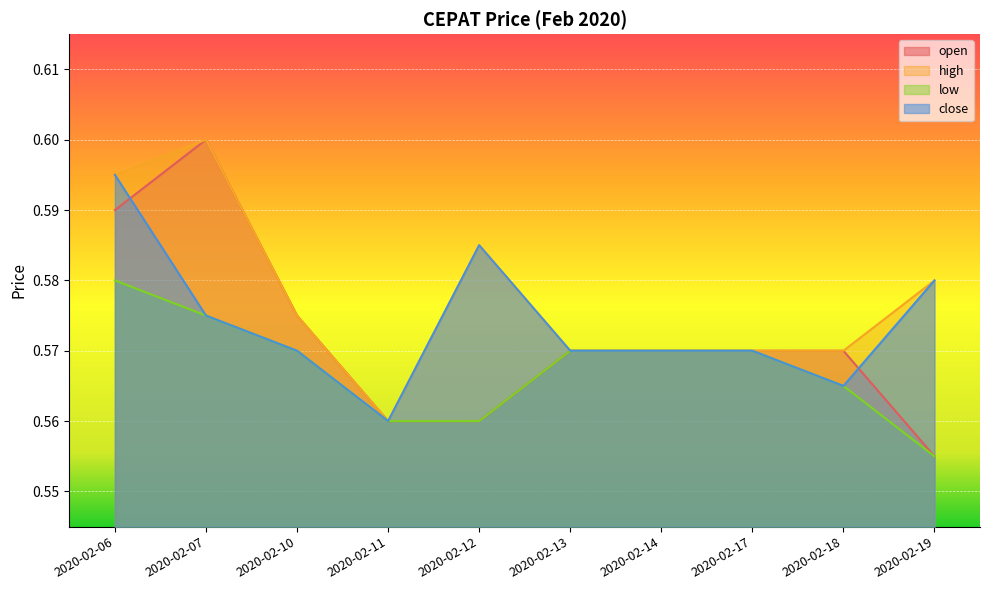

Which series has the largest total across all categories?

high